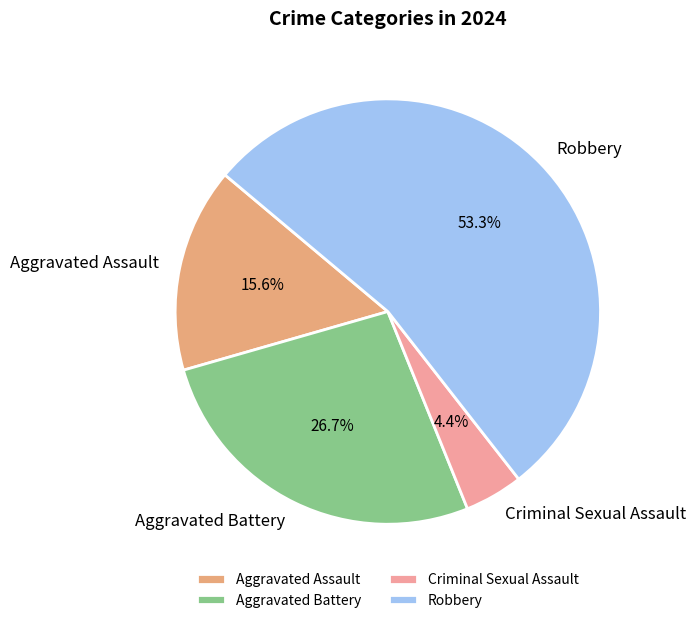

Rank the categories by value from highest to lowest.

Robbery, Aggravated Battery, Aggravated Assault, Criminal Sexual Assault